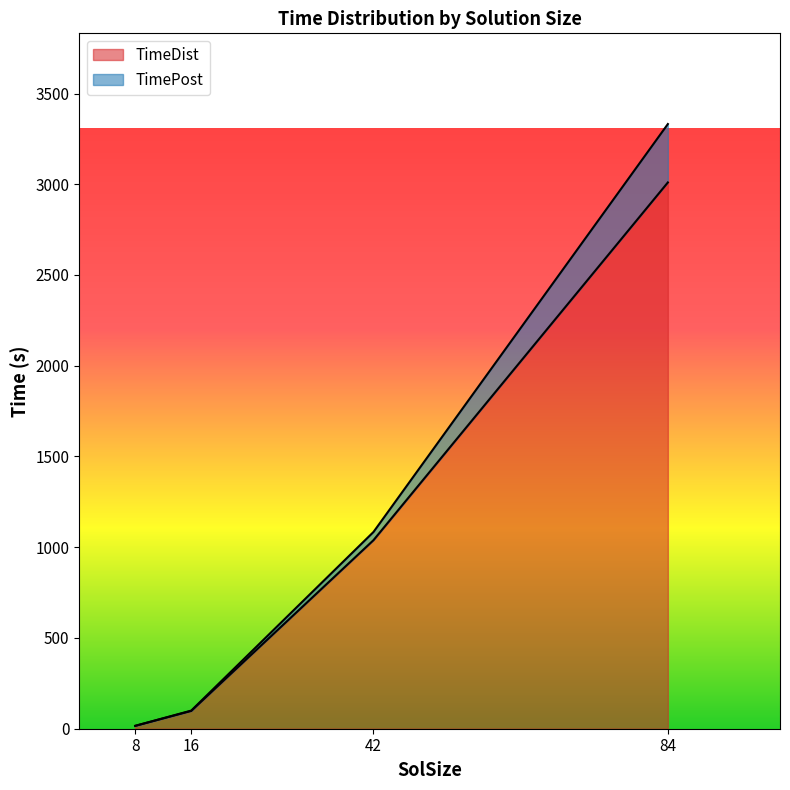

Does the chart have visible grid lines?

No